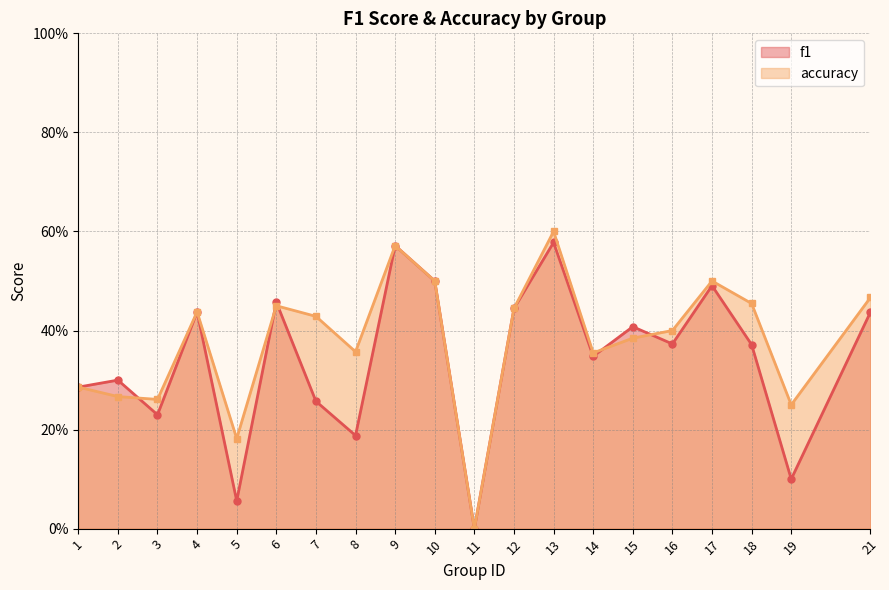

True or false: accuracy and f1 cross at least once.

True